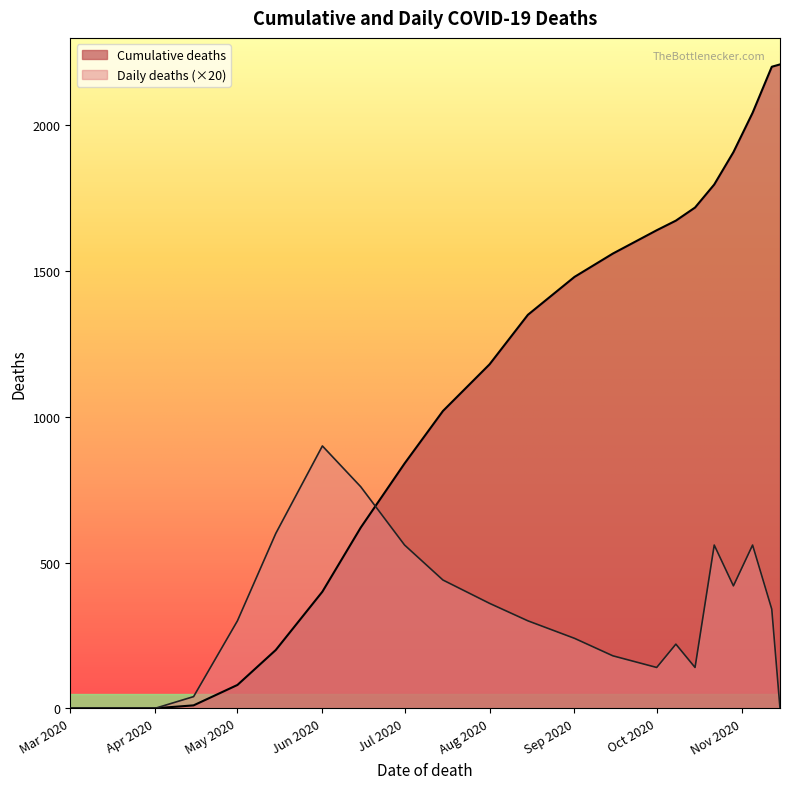

True or false: Cumulative deaths has more than 1 points higher than both neighbors.

False